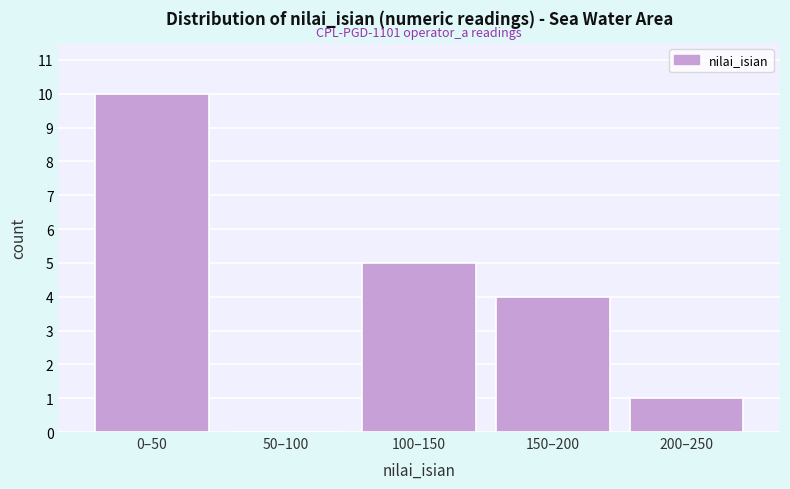

Reading left to right, extract all data points from this chart.

0–50=10	50–100=0	100–150=5	150–200=4	200–250=1